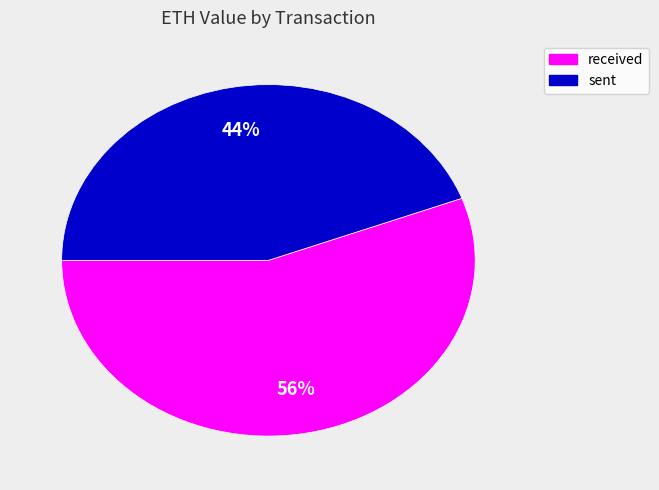

How many segments does this pie chart have?

2